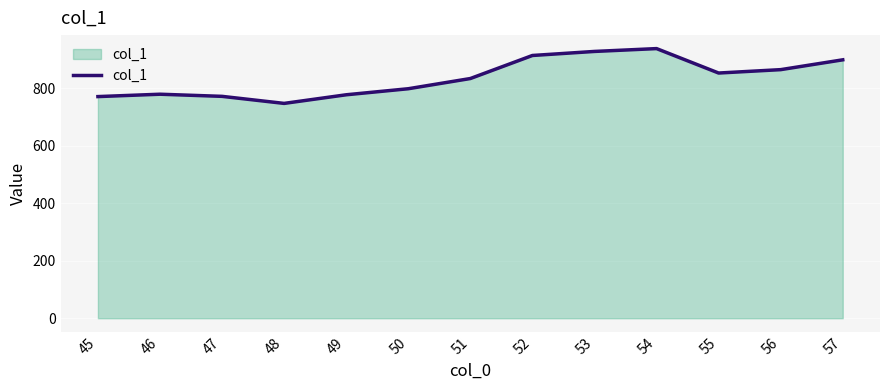

Between 56 and 50, which is larger?

56